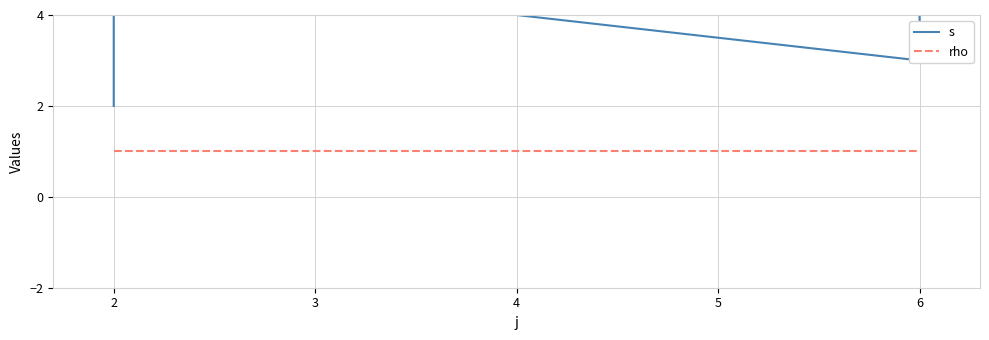

What is the maximum value shown in the chart?

5